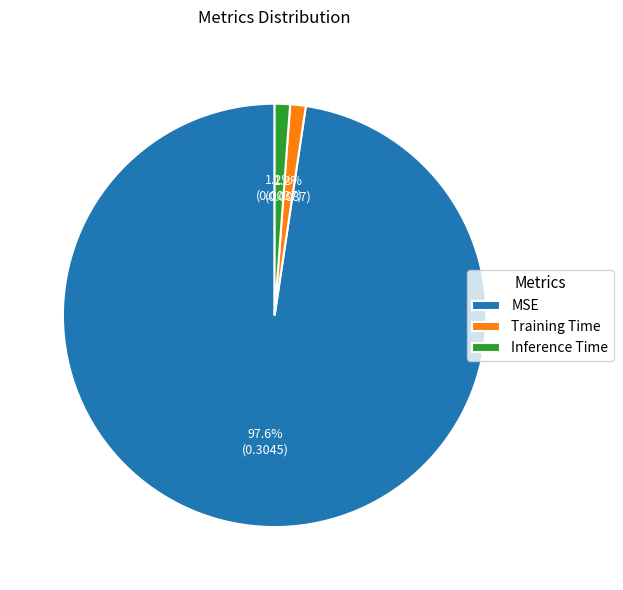

To the nearest percent, what is the combined percentage of MSE and Inference Time?

99%